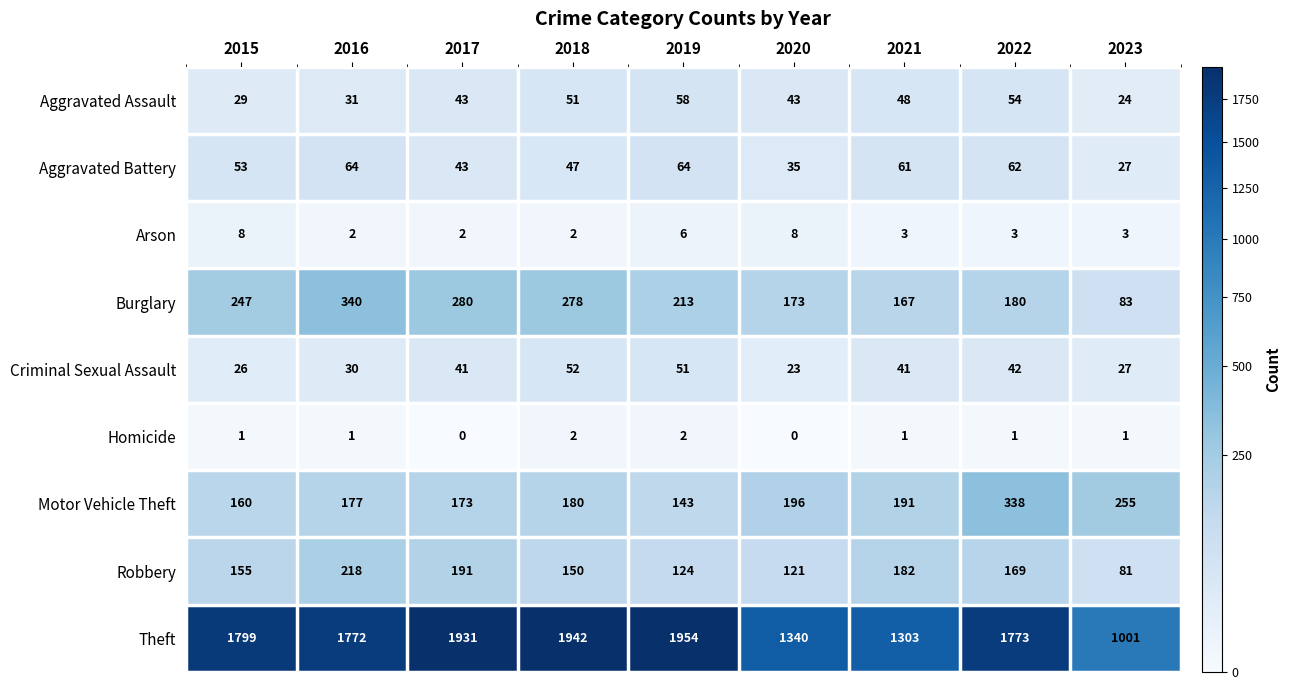

Rank the series at 2019 from lowest to highest value.

Homicide, Arson, Criminal Sexual Assault, Aggravated Assault, Aggravated Battery, Robbery, Motor Vehicle Theft, Burglary, Theft